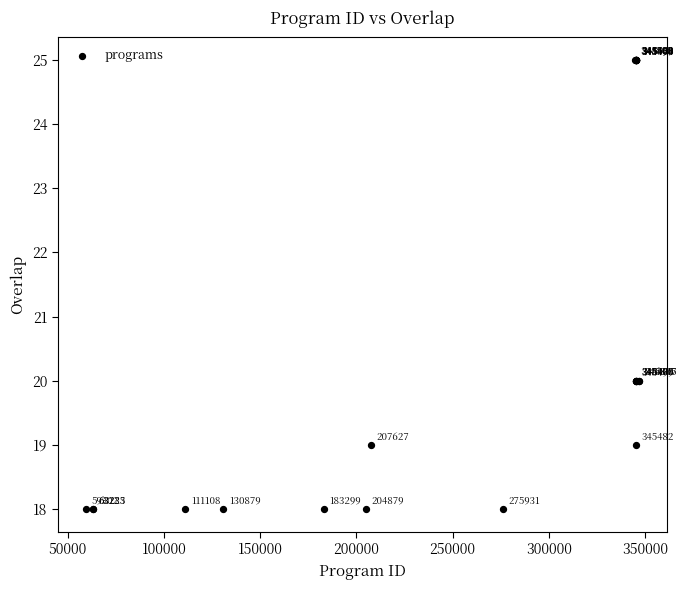

What Y value in the scatter plot is closest to 21?

20